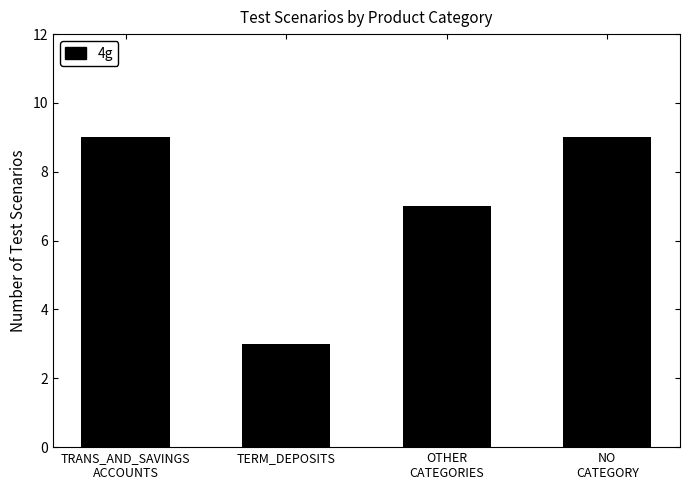

Reading left to right, what are all the values shown in this chart?

9	3	7	9